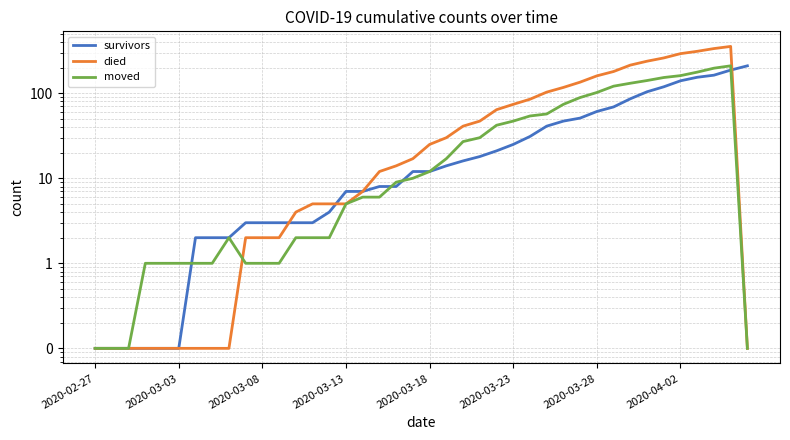

What is the difference between the maximum and second lowest values in the survivors series?

209.9